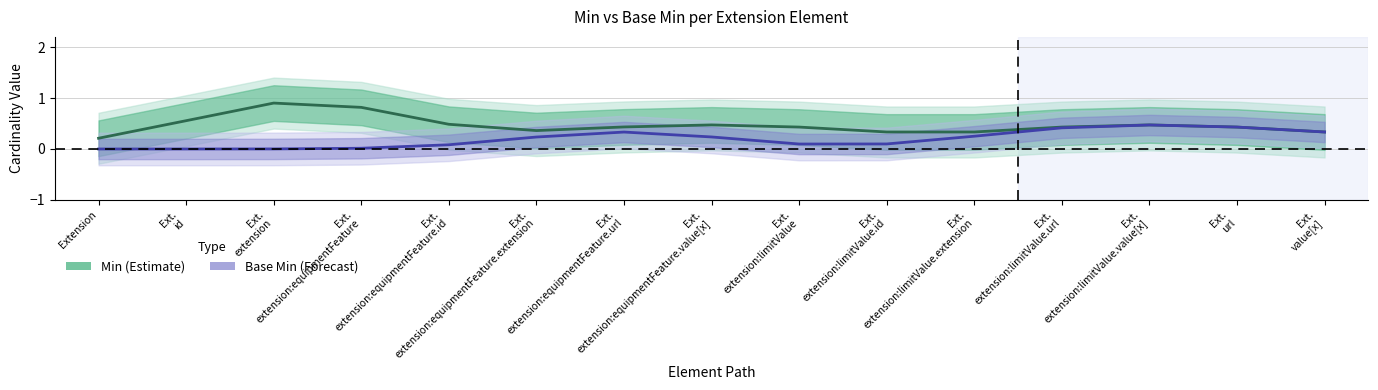

What is the difference between the highest and lowest values at Ext.
id?

0.6